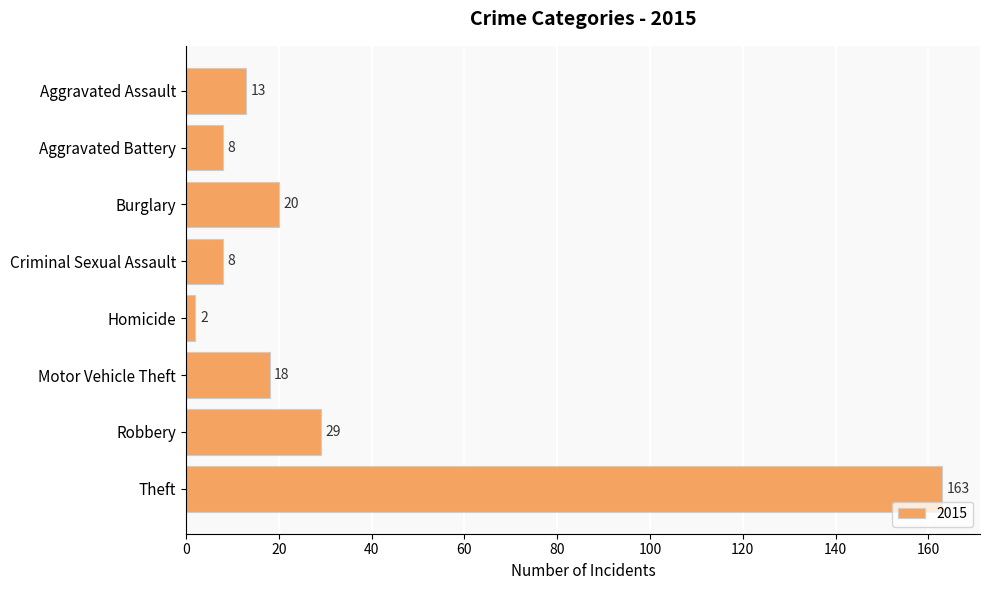

Which label corresponds to the smallest value in the chart?

Homicide